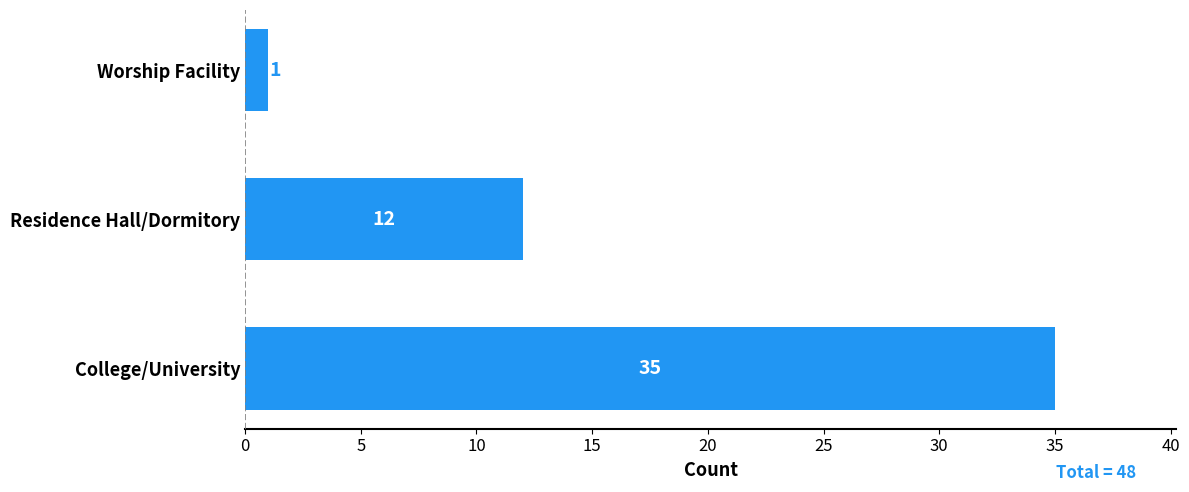

Reading top to bottom, list all the values displayed in this chart.

Worship Facility=1	Residence Hall/Dormitory=12	College/University=35